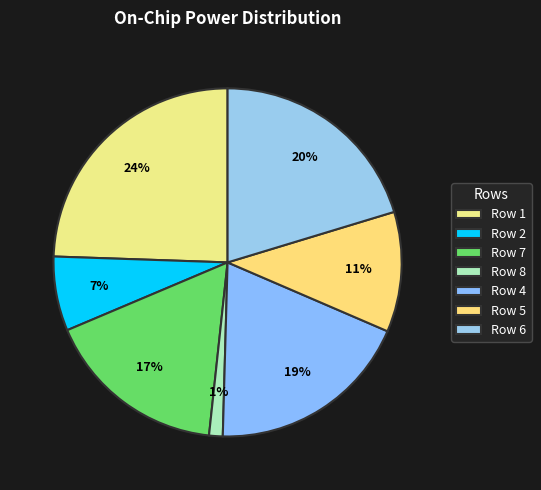

The Row 6 slice represents 10% of the pie. True or false?

False